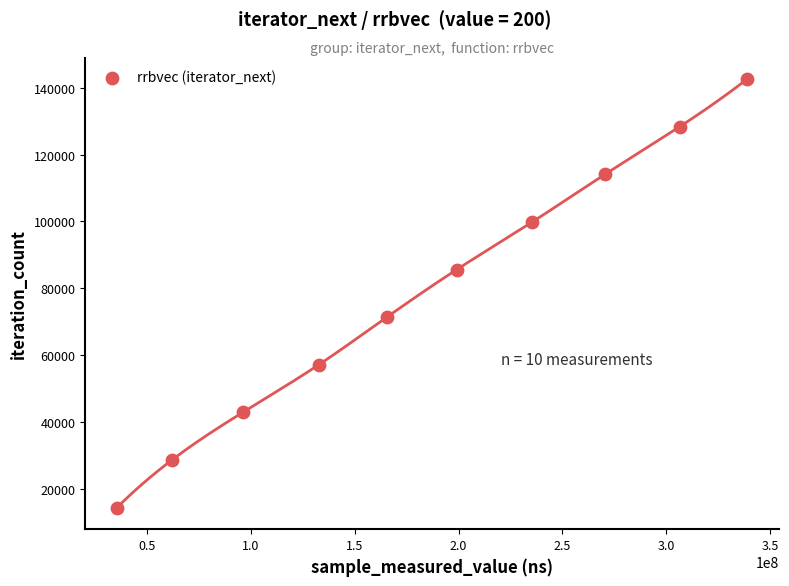

What is the range of X values (max minus min)?

303204302